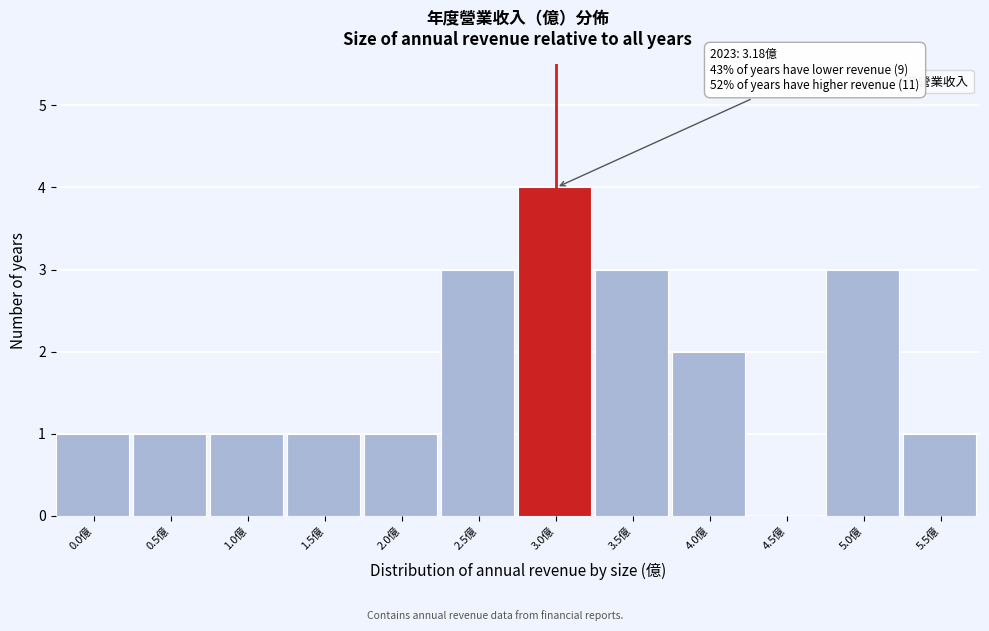

Reading left to right, list all the values displayed in this chart.

0.0億=1	0.5億=1	1.0億=1	1.5億=1	2.0億=1	2.5億=3	3.0億=4	3.5億=3	4.0億=2	4.5億=0	5.0億=3	5.5億=1